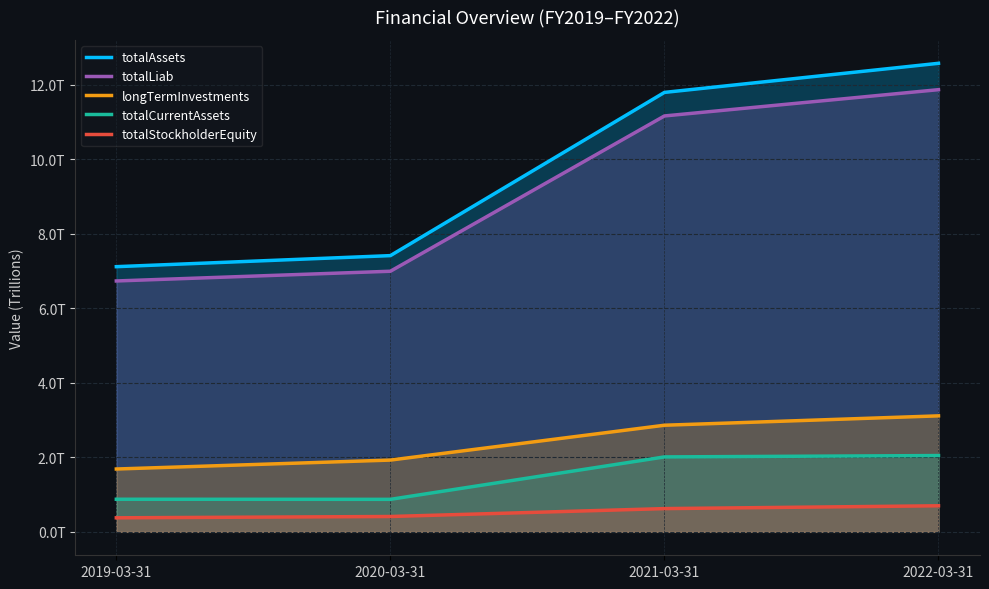

True or false: totalCurrentAssets and totalStockholderEquity intersect in this chart.

False